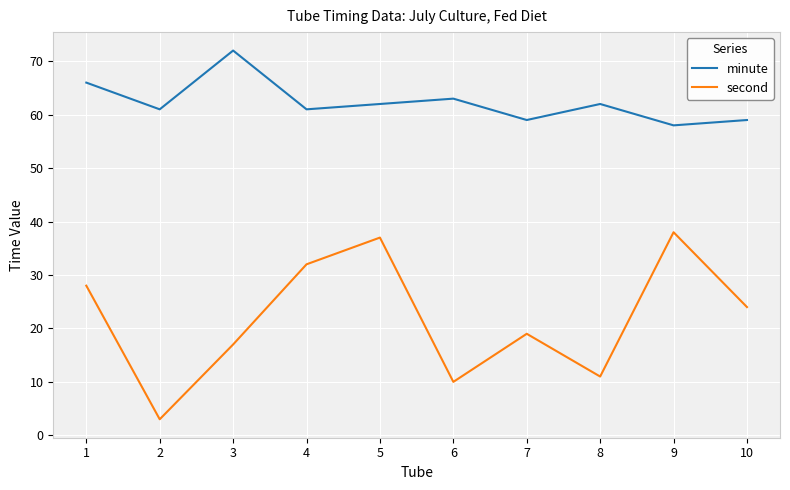

Where is the first local minimum for minute?

2